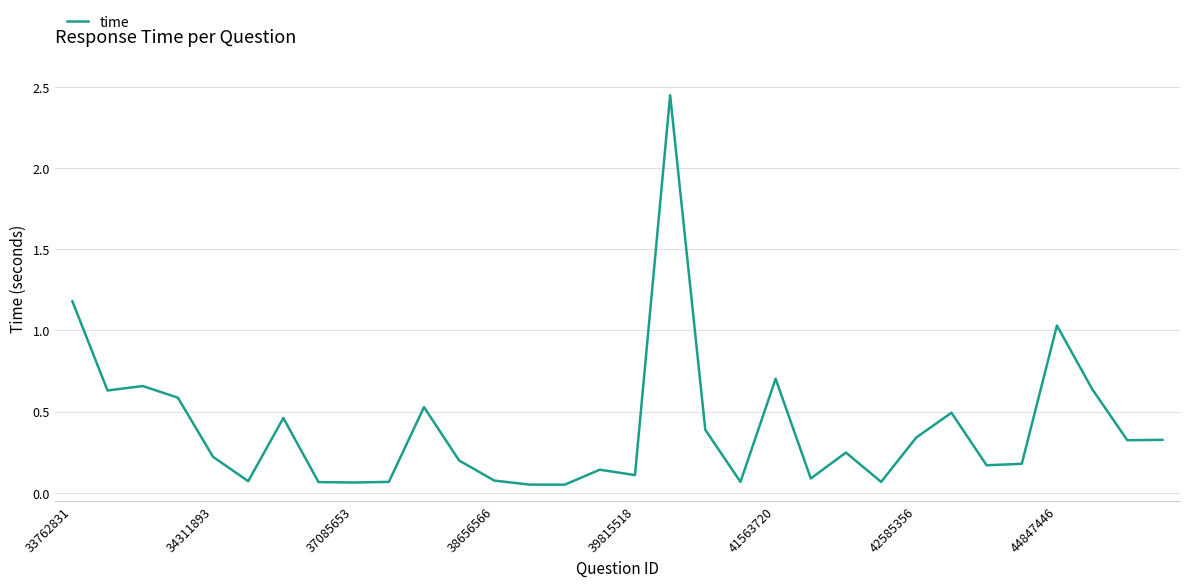

What is the sum of all values?

12.6